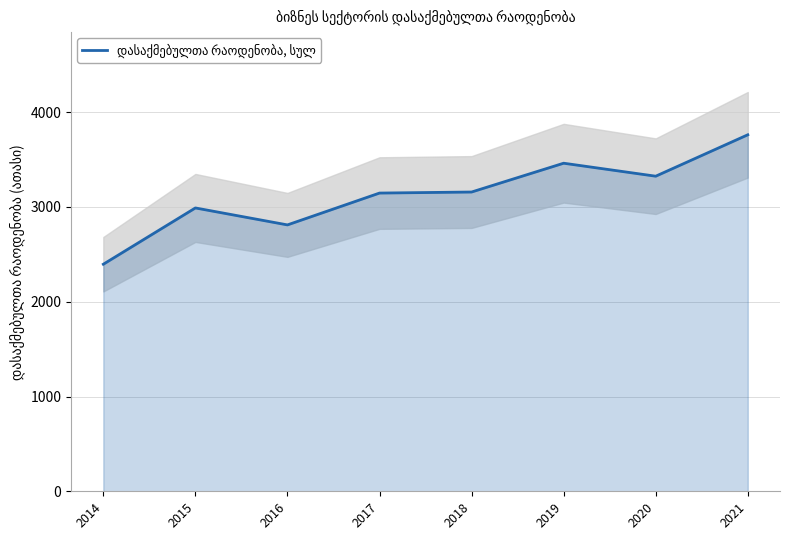

Which label corresponds to the largest value in the chart?

2021